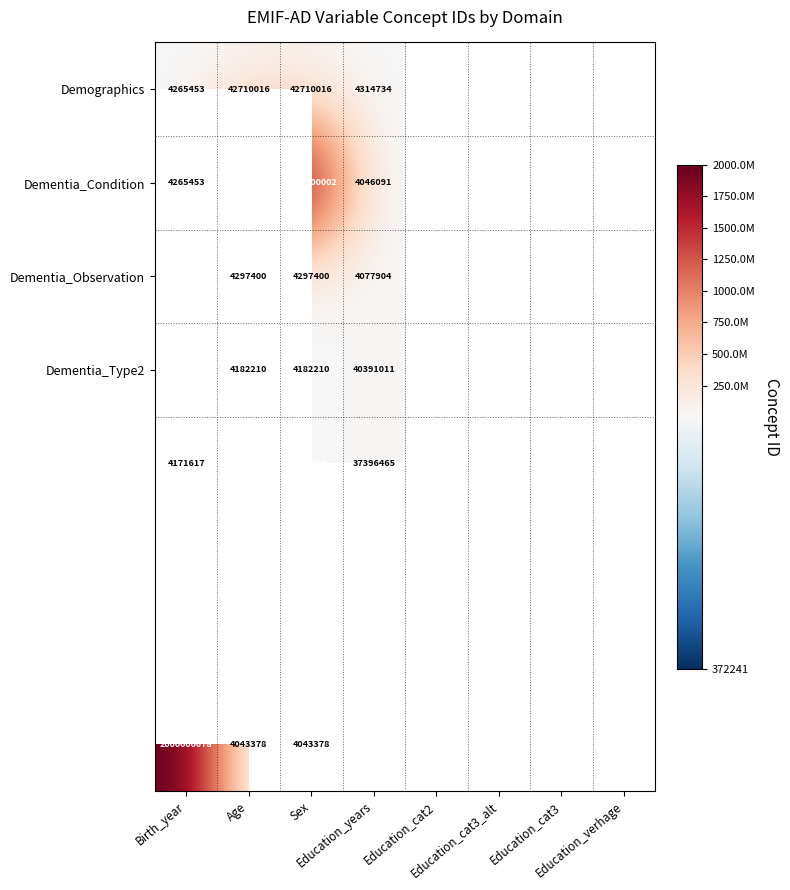

What is the lowest value of the Dementia_Condition series?

4046091